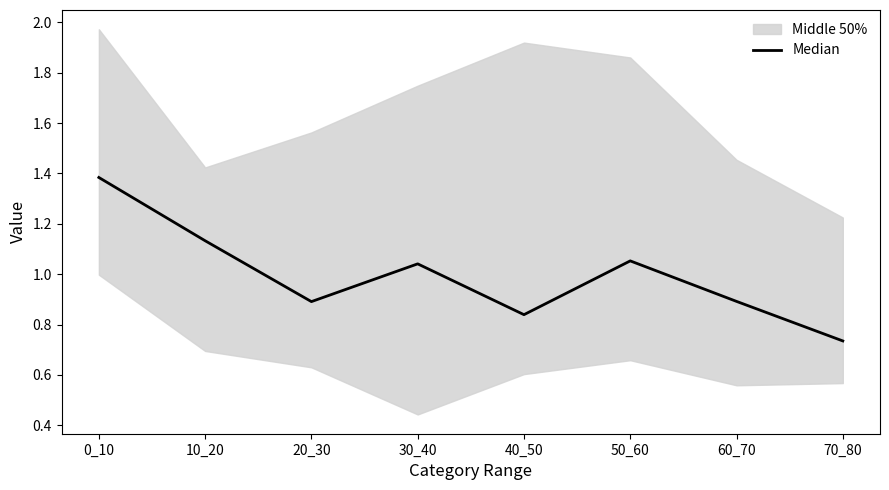

Which category has the lowest value across all series?

70_80